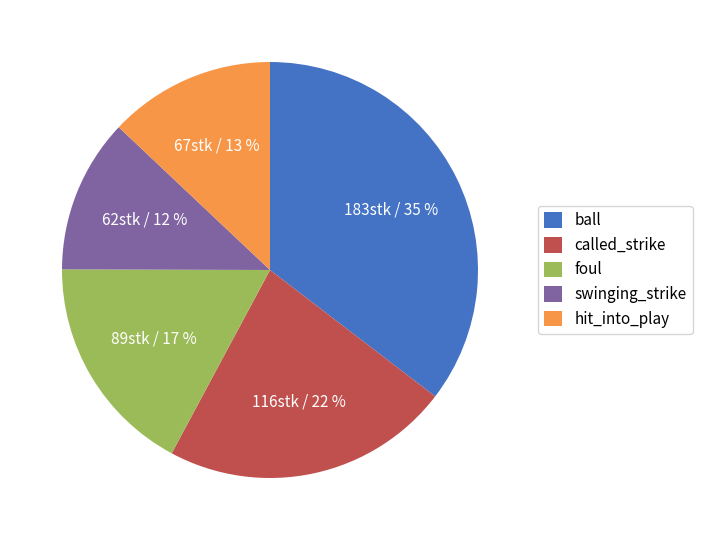

Which category has the biggest portion of the pie?

ball